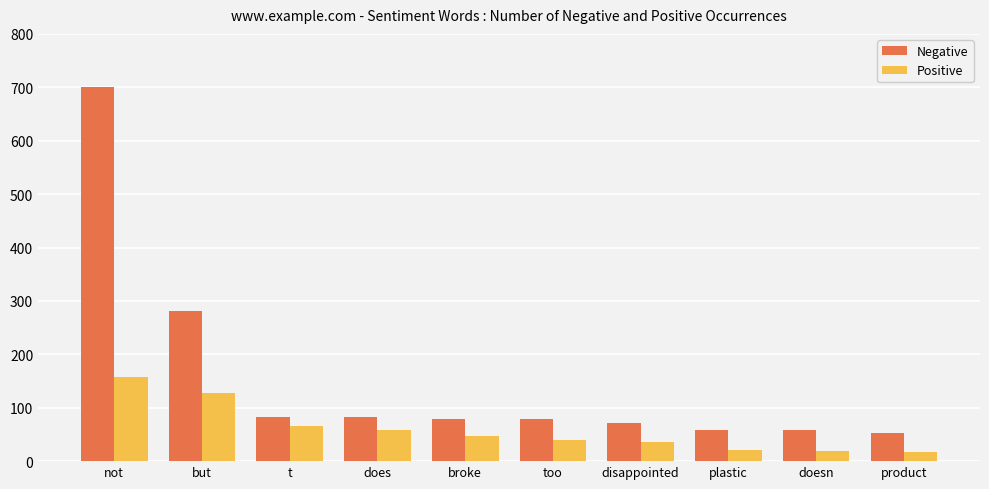

What is the difference between the highest and lowest values at broke?

31